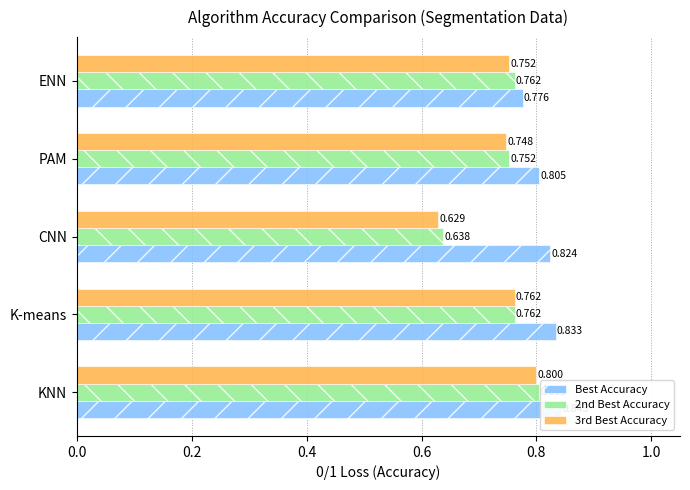

How many bars are there in each group?

3